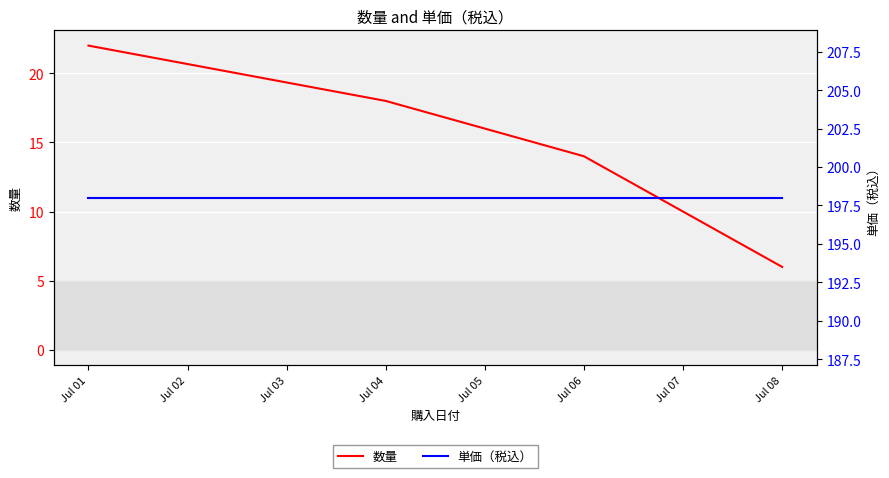

Rank the categories by 数量 value from highest to lowest.

Jul 01, Jul 04, Jul 06, Jul 08